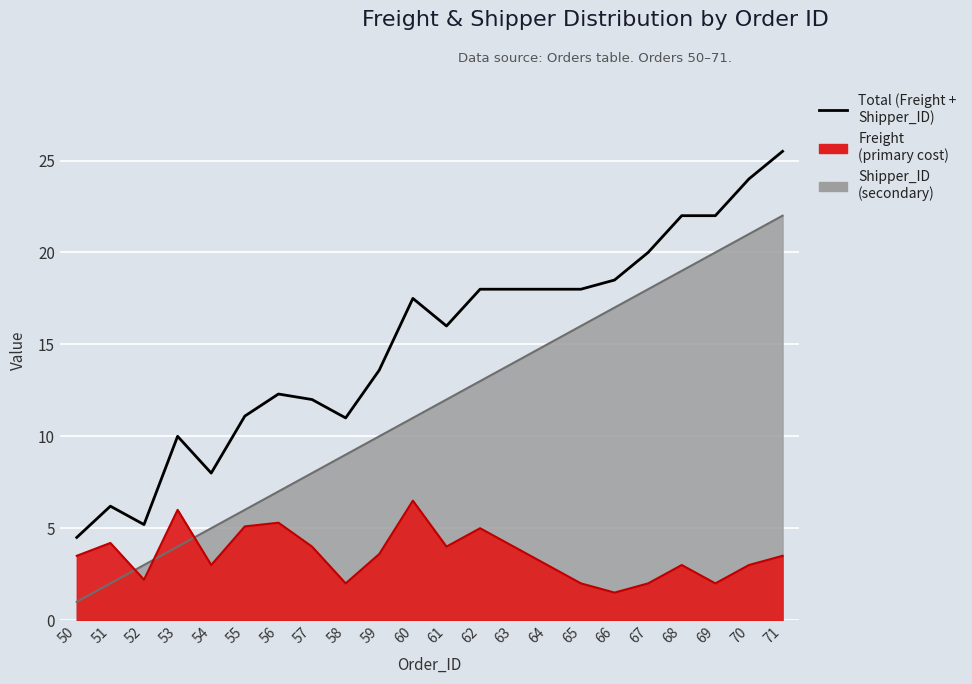

The chart shows a value of 2.9 at 53. True or false?

False